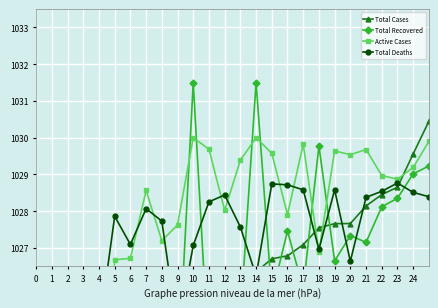

What are all the series names shown in the legend?

Total Cases, Total Recovered, Active Cases, Total Deaths